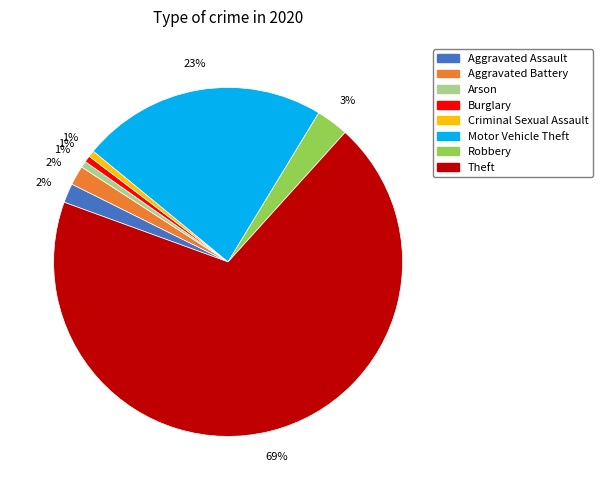

Is there any slice that represents more than half of the pie?

Yes